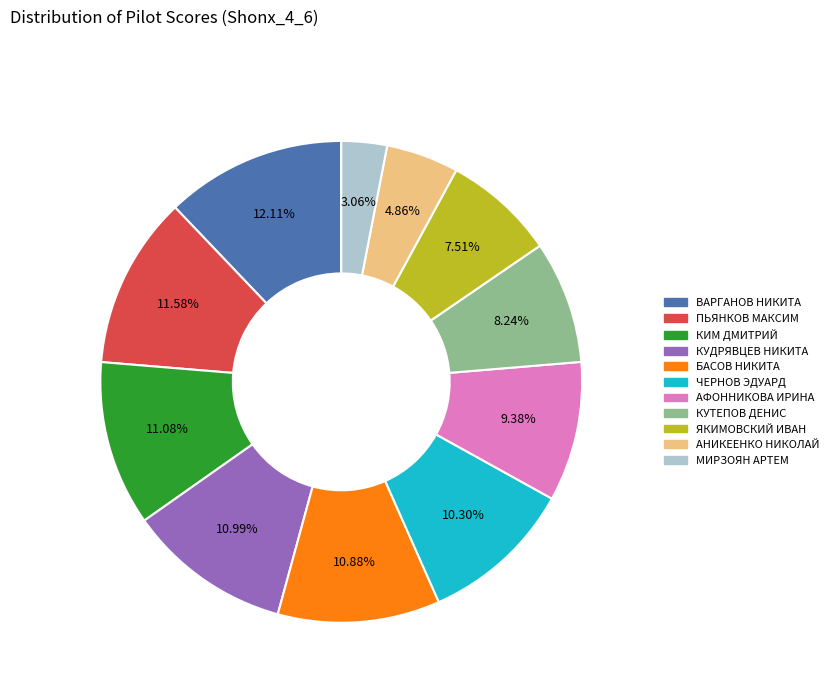

To the nearest percent, what portion does ПЬЯНКОВ МАКСИМ represent?

12%